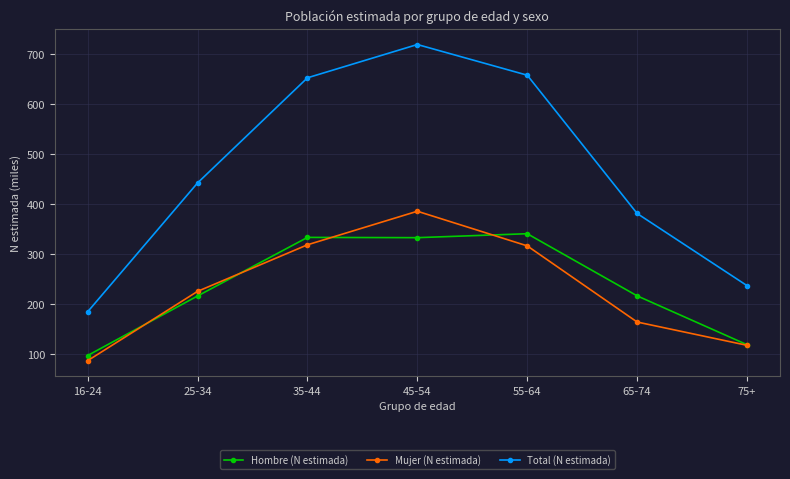

Is it true that Mujer (N estimada) equals 316.9 at 55-64?

True